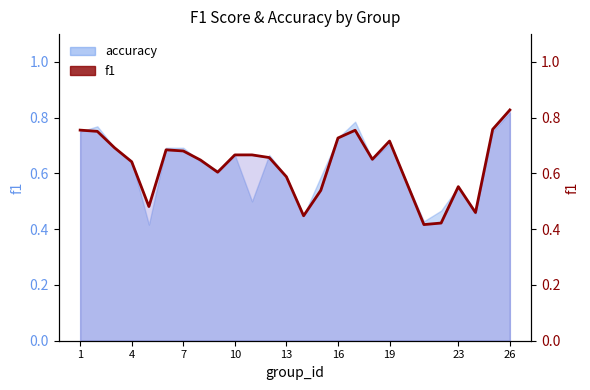

What is the maximum value shown in the chart?

0.8